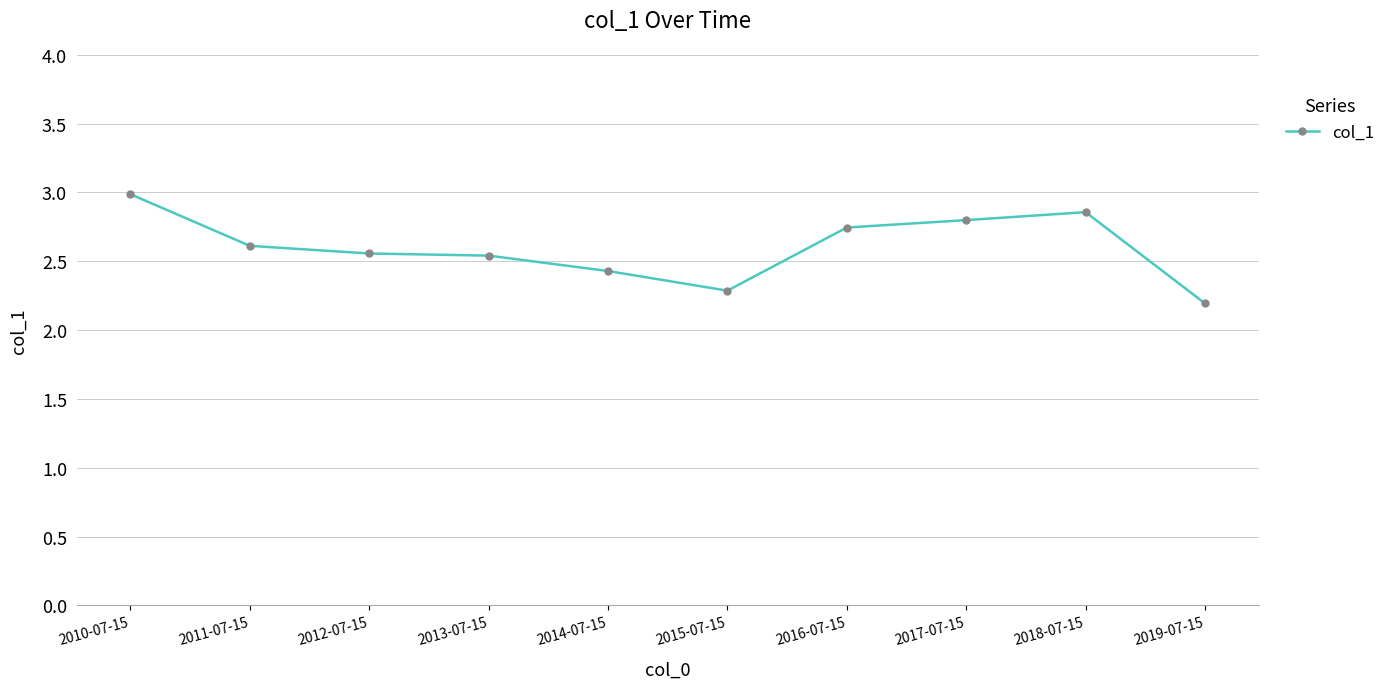

What is the label of the 6th point from the left?

2015-07-15